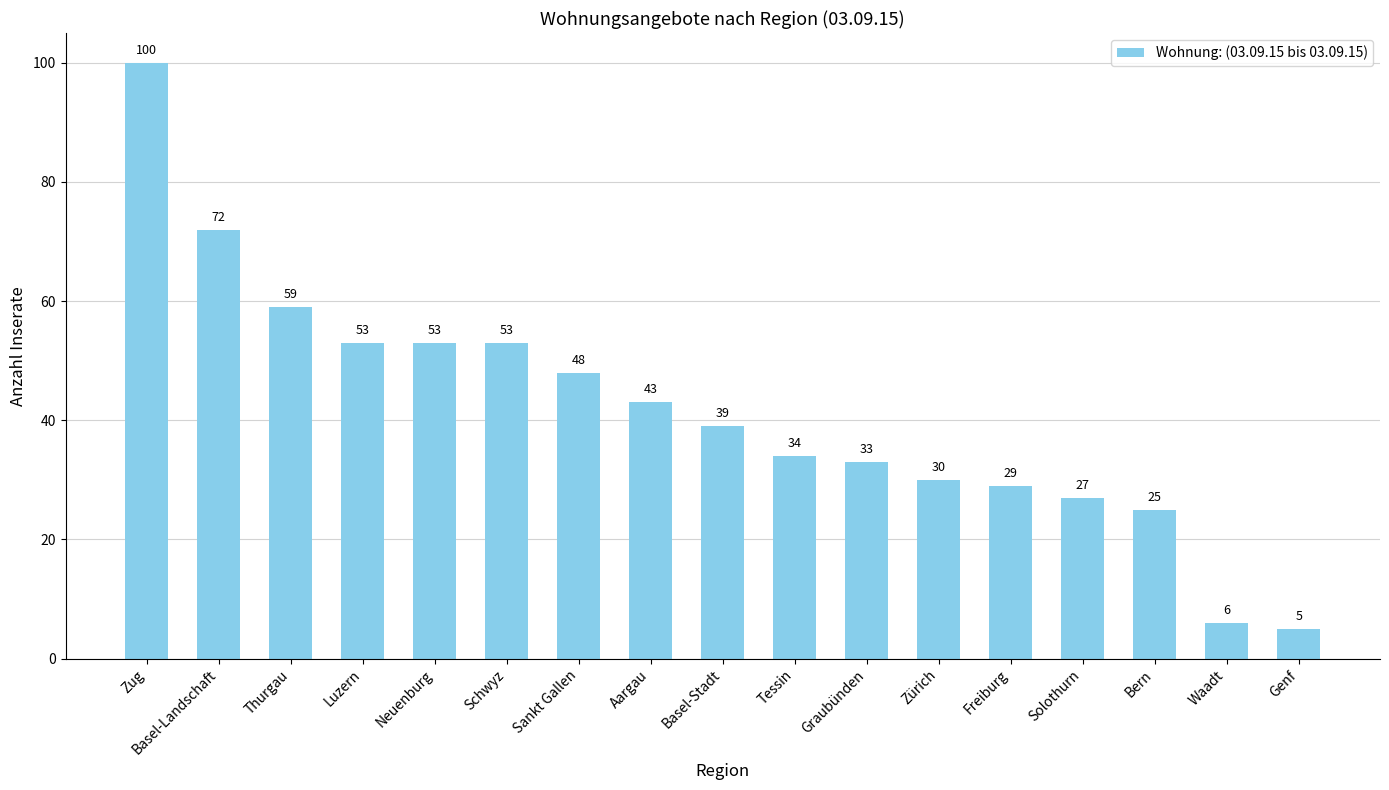

Reading right to left, transcribe all the data shown in this chart.

5	6	25	27	29	30	33	34	39	43	48	53	53	53	59	72	100